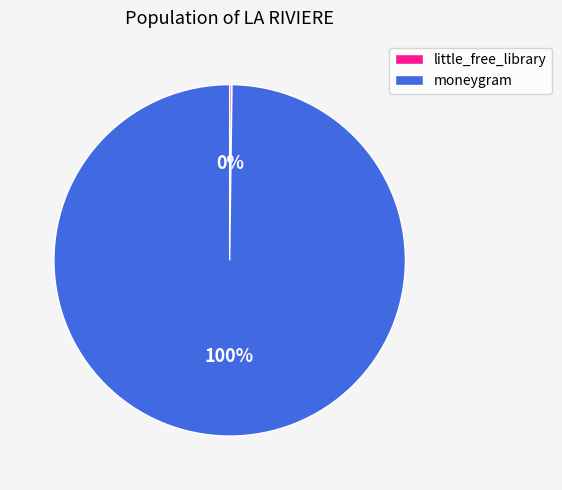

Which slice is the largest?

moneygram